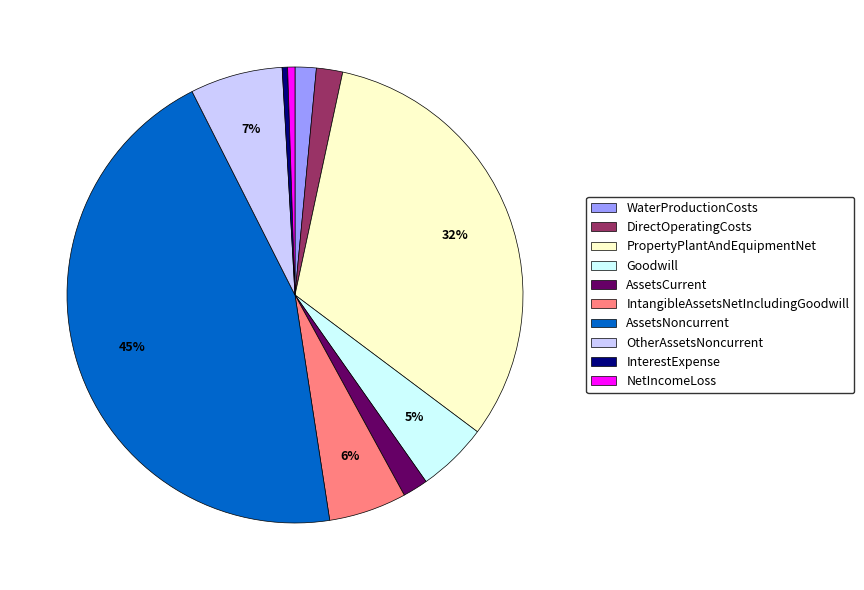

What percentage is the AssetsCurrent slice, to the nearest percent?

2%